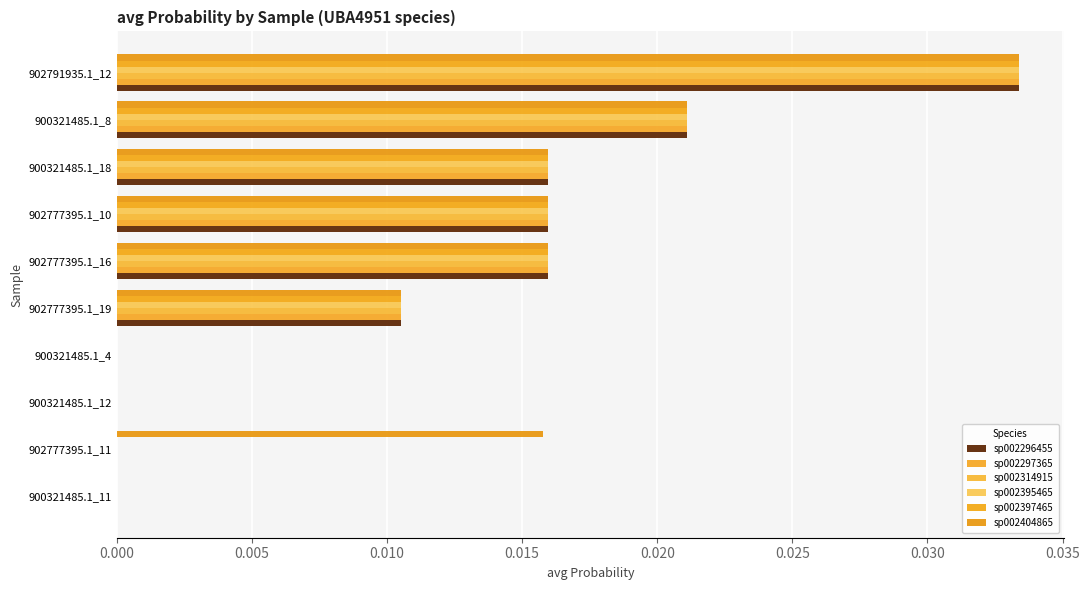

What is the sum of all sp002395465 values?

0.1